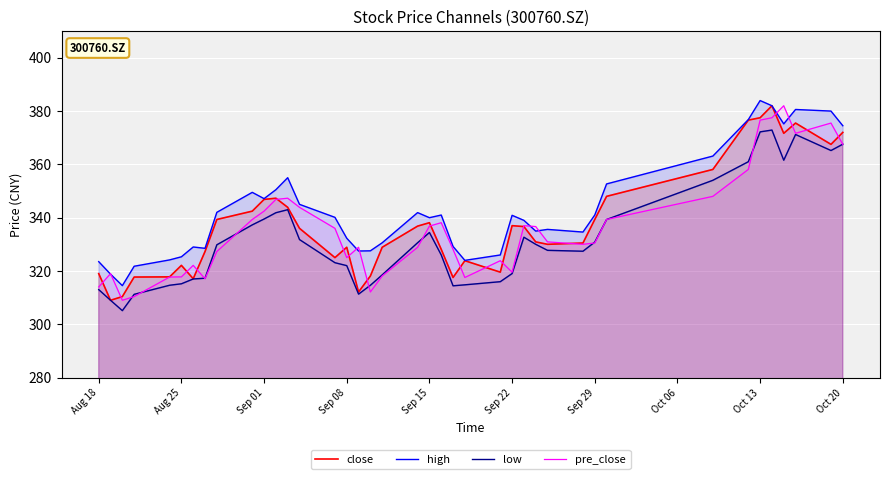

What is the difference between the pre_close values at Aug 25 and Oct 20?

49.7